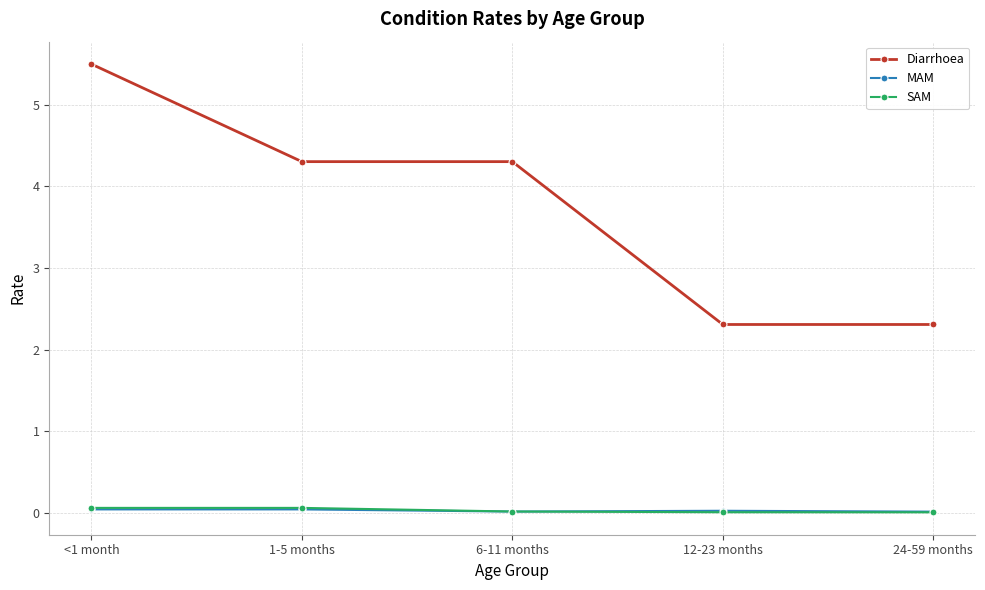

Which label corresponds to the largest value in the chart?

<1 month